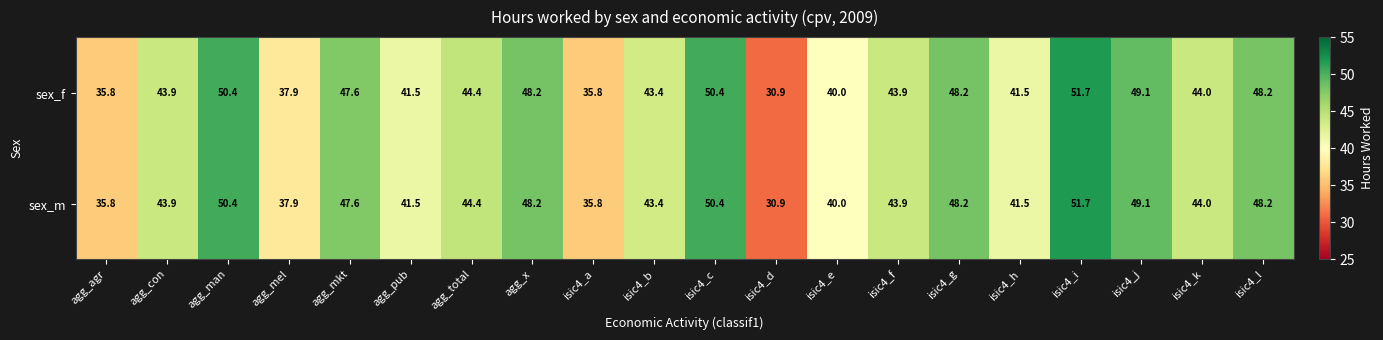

How many series are shown in this chart?

2